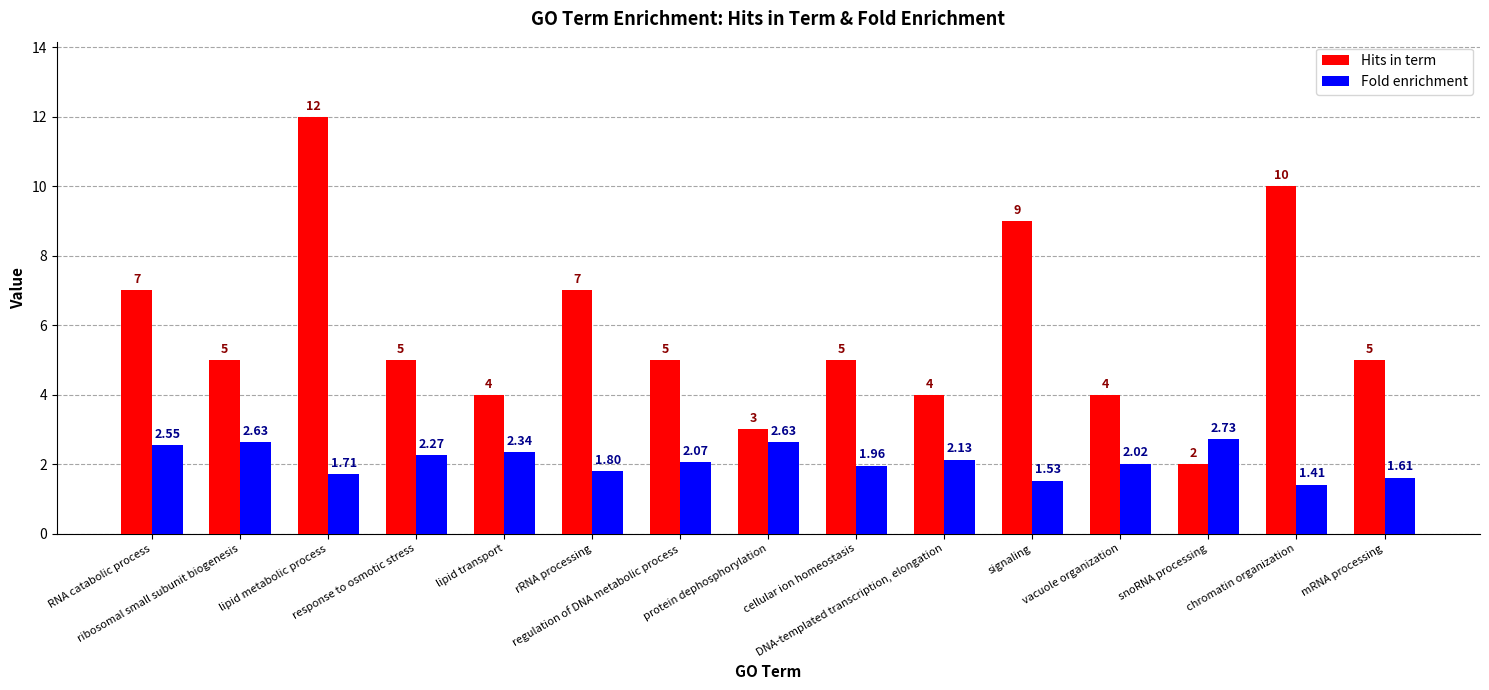

Rank the series by their maximum value, from lowest to highest.

Fold enrichment, Hits in term